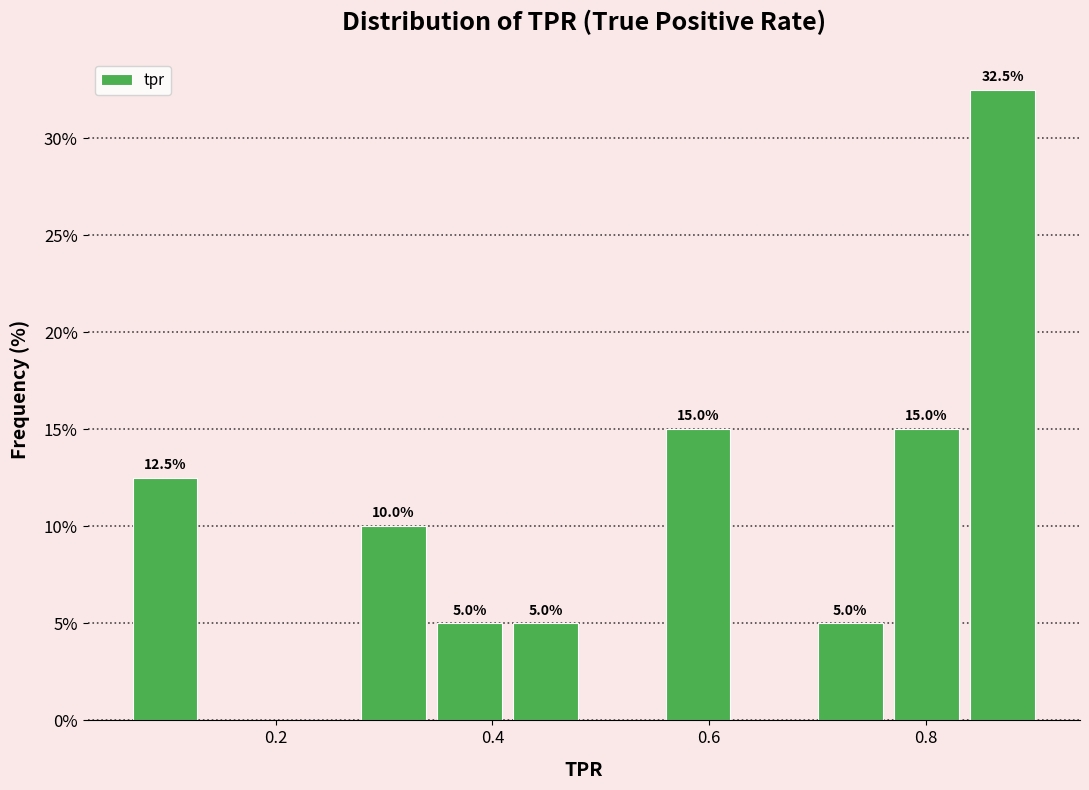

Around what value on the x-axis is the tallest bar? Give the approximate position of its centre, as read against the axis.

0.88